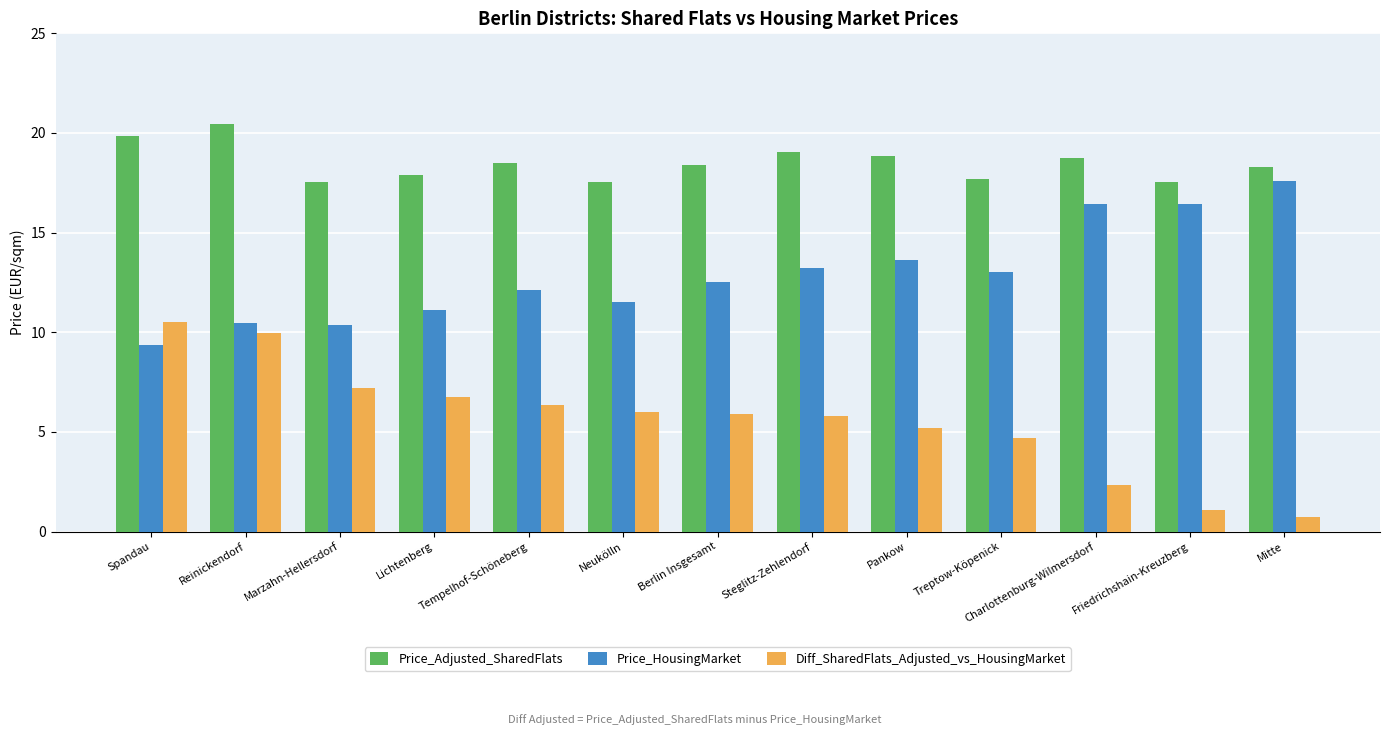

What is the difference between the second highest and minimum values in the Price_HousingMarket series?

7.1